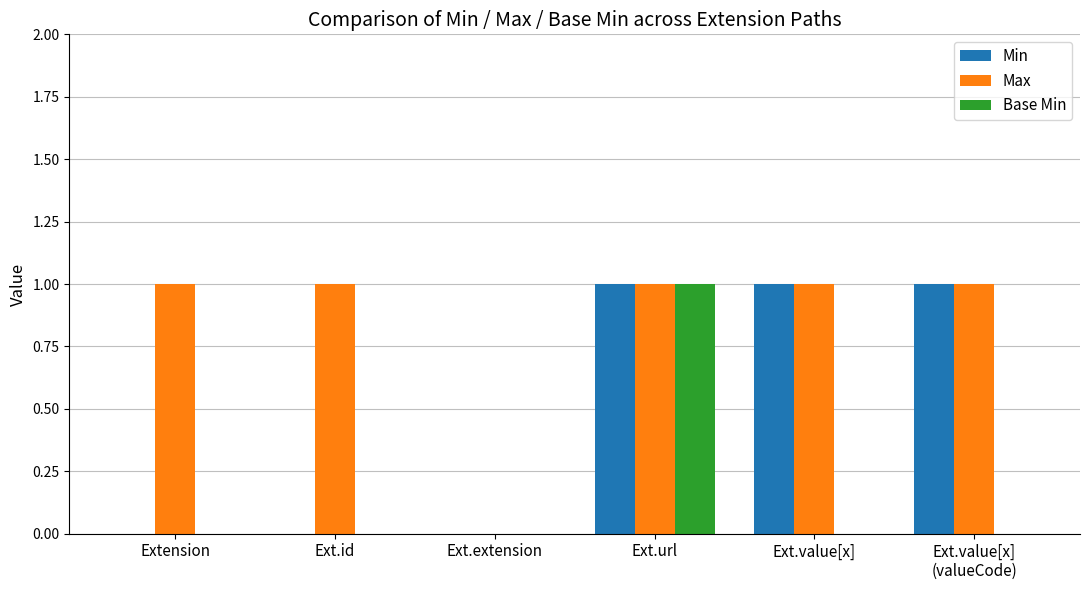

Which series changed the most between Ext.id and Ext.value[x]?

Min